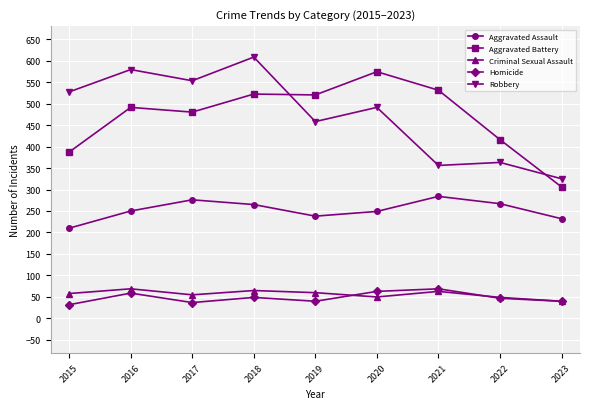

What value does the Criminal Sexual Assault series have at 2020?

50